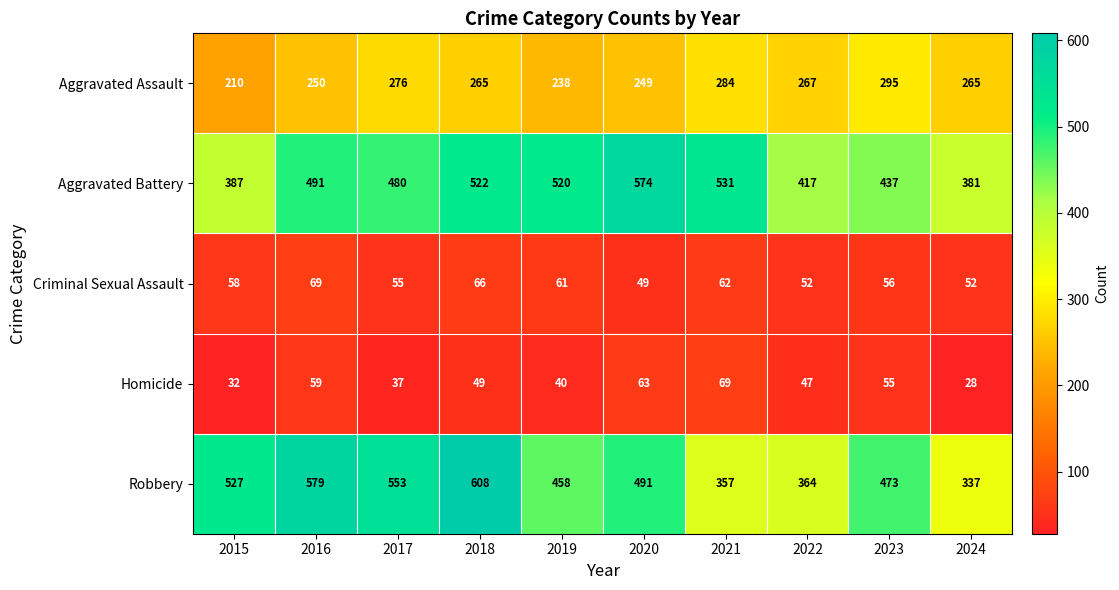

Count the number of categories in the chart.

10